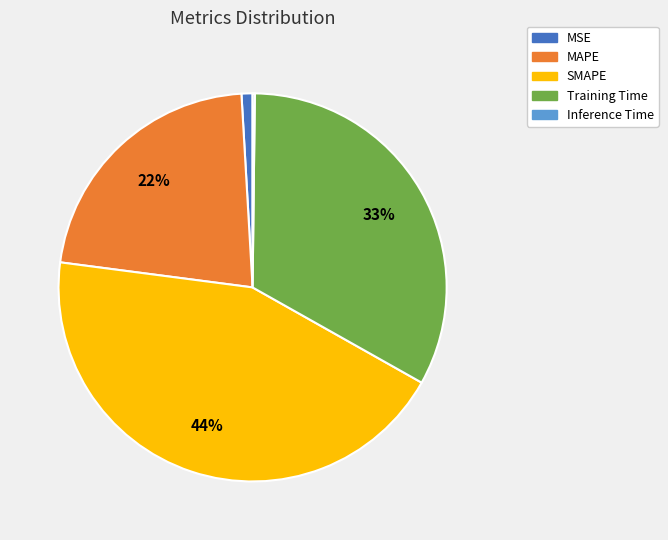

Approximately how many times larger is the value at MAPE compared to Training Time?

0.7